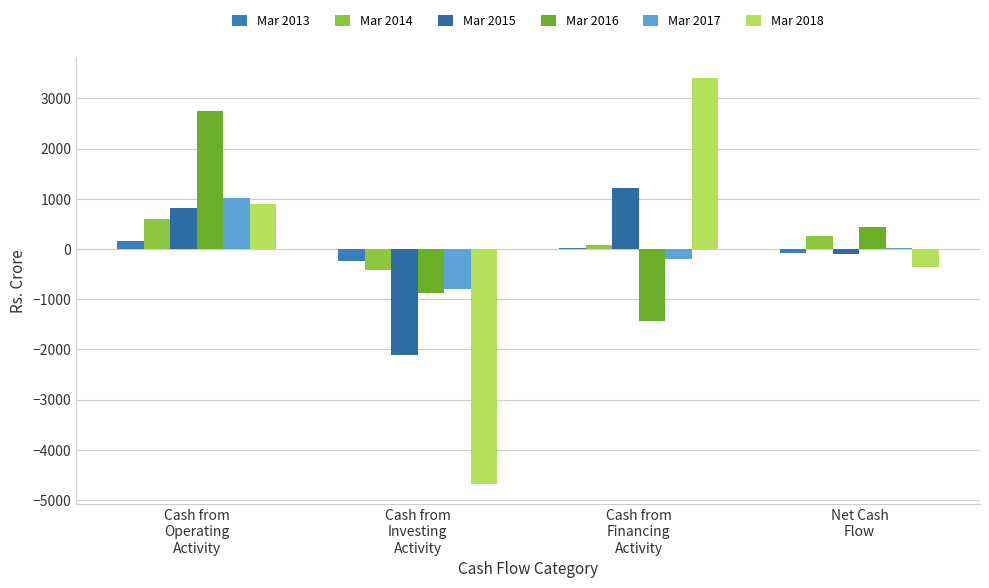

At which label does Mar 2016 reach its peak?

Cash from
Operating
Activity